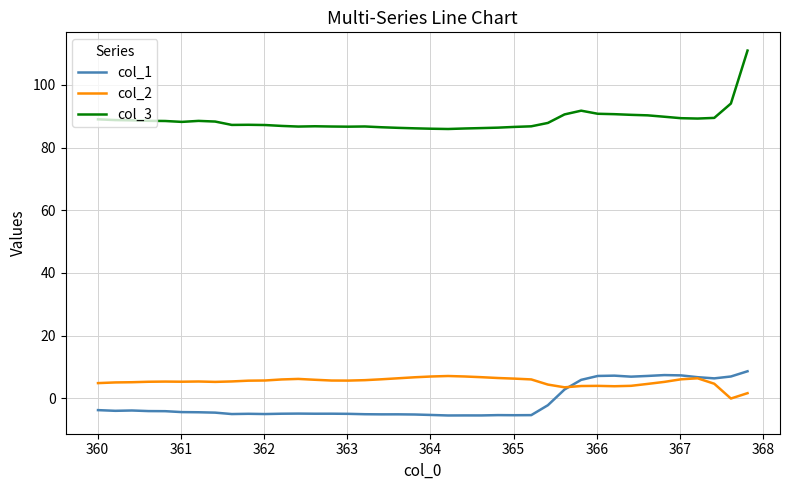

Which series has the largest total across all categories?

col_3